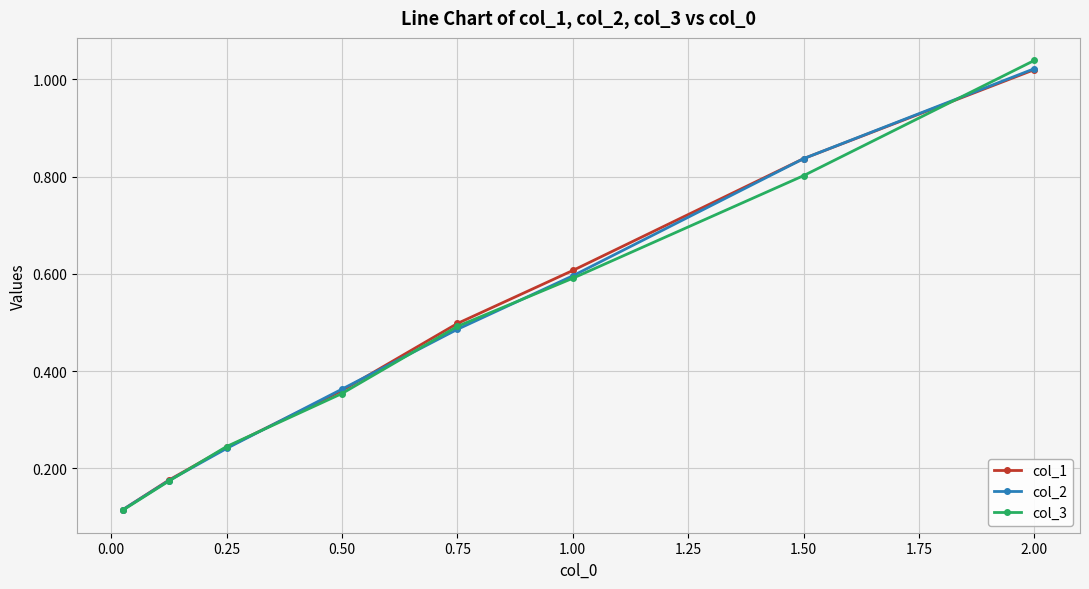

How many distinct data groups are displayed?

3